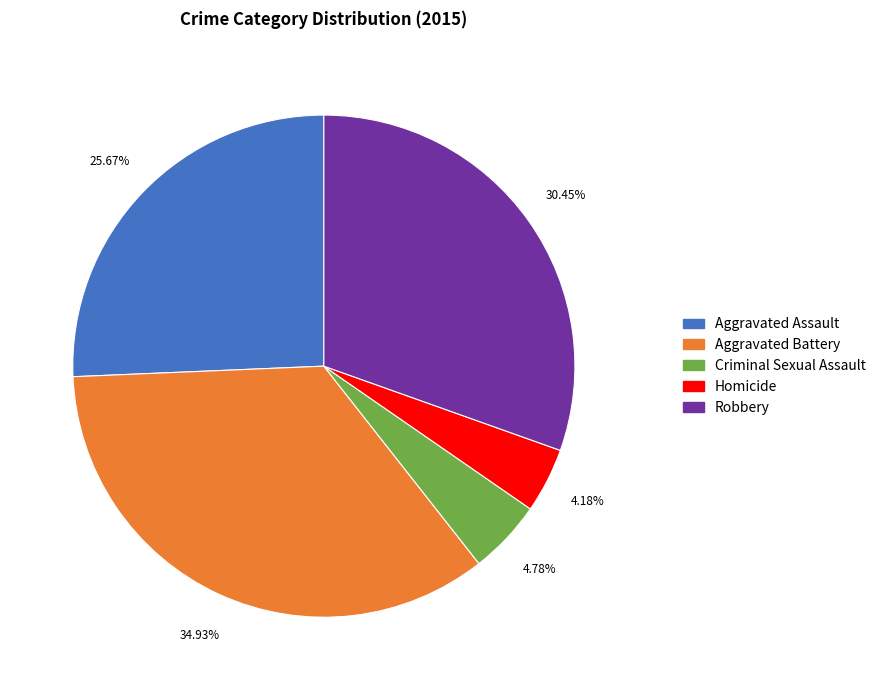

To the nearest percent, what is the difference between the largest and smallest slice percentages?

31%